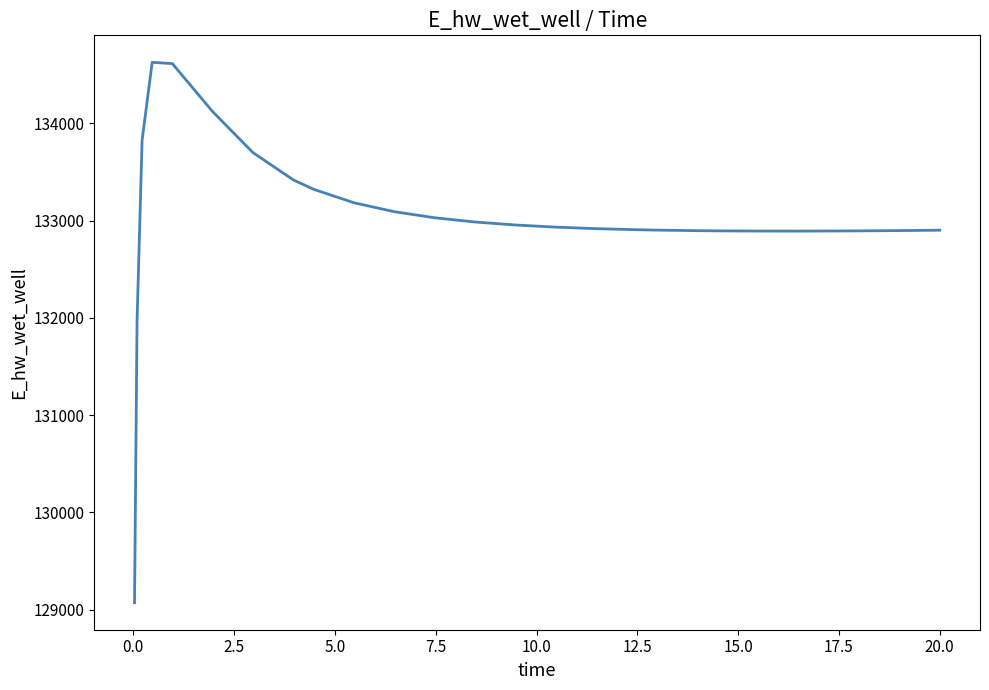

What is the difference between the maximum and minimum values?

5557.8